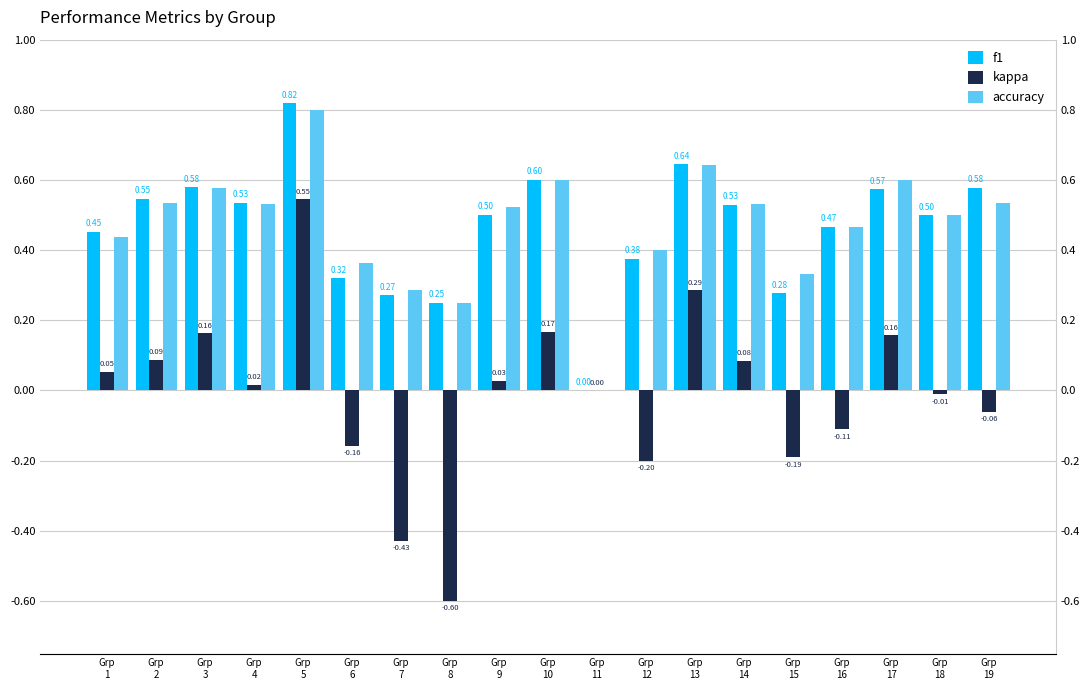

What value does the kappa series have at Grp
8?

-0.6